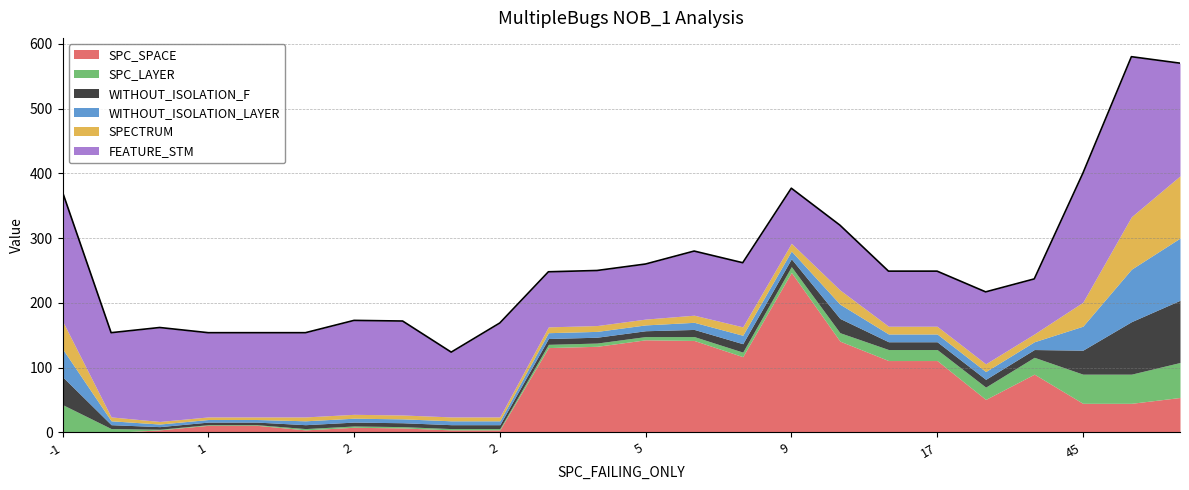

Read the FEATURE_STM value at 1, to the nearest 10.

140